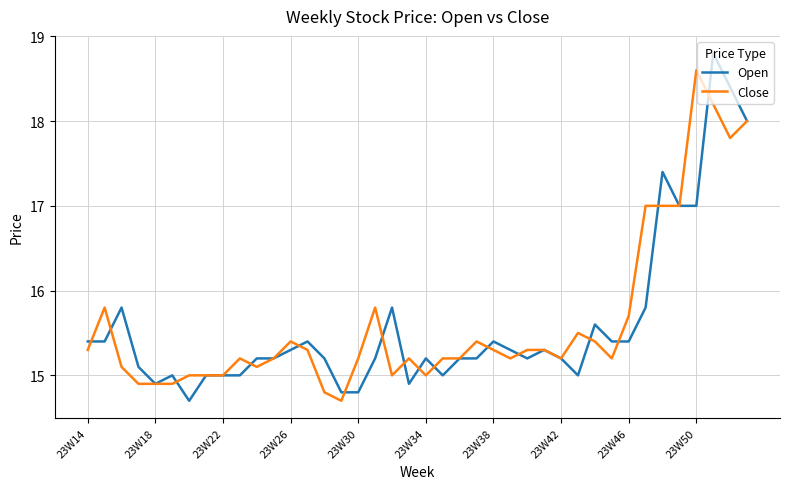

What is the lowest value of the Open series?

14.7